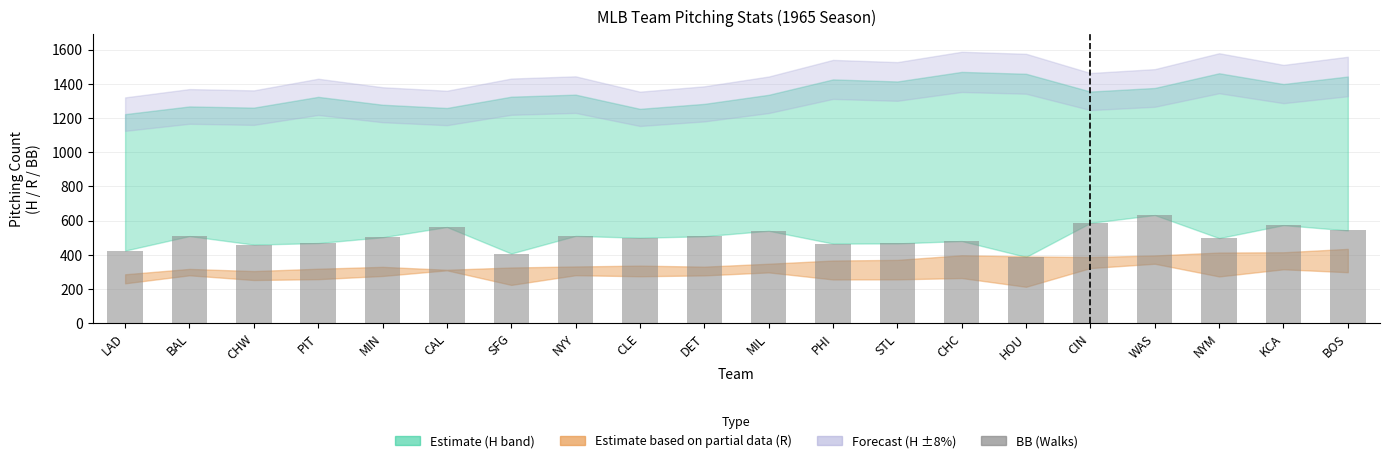

What is the ratio of the value at CLE to the value at WAS?

0.8